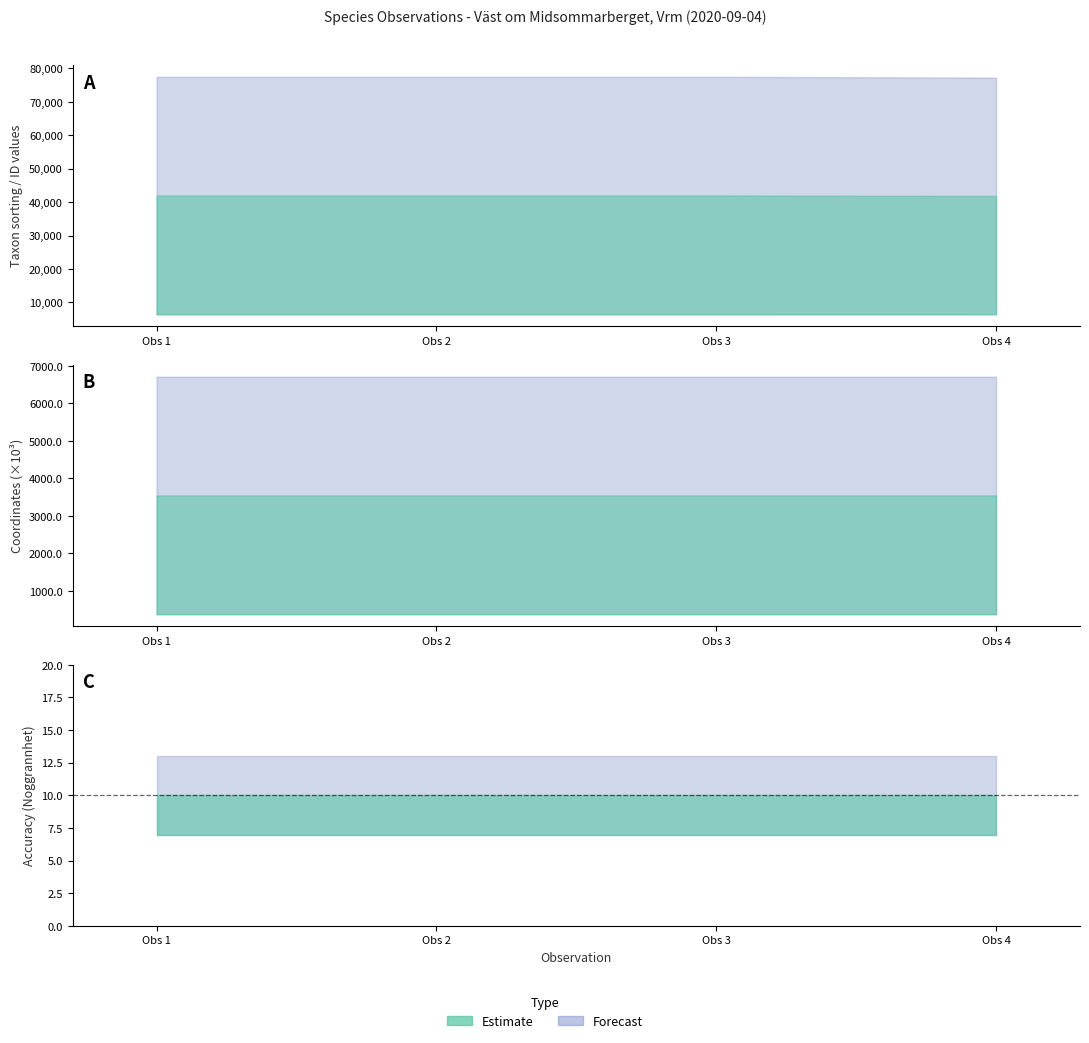

What is the approximate value of Noggrannhet at 1?

10.0